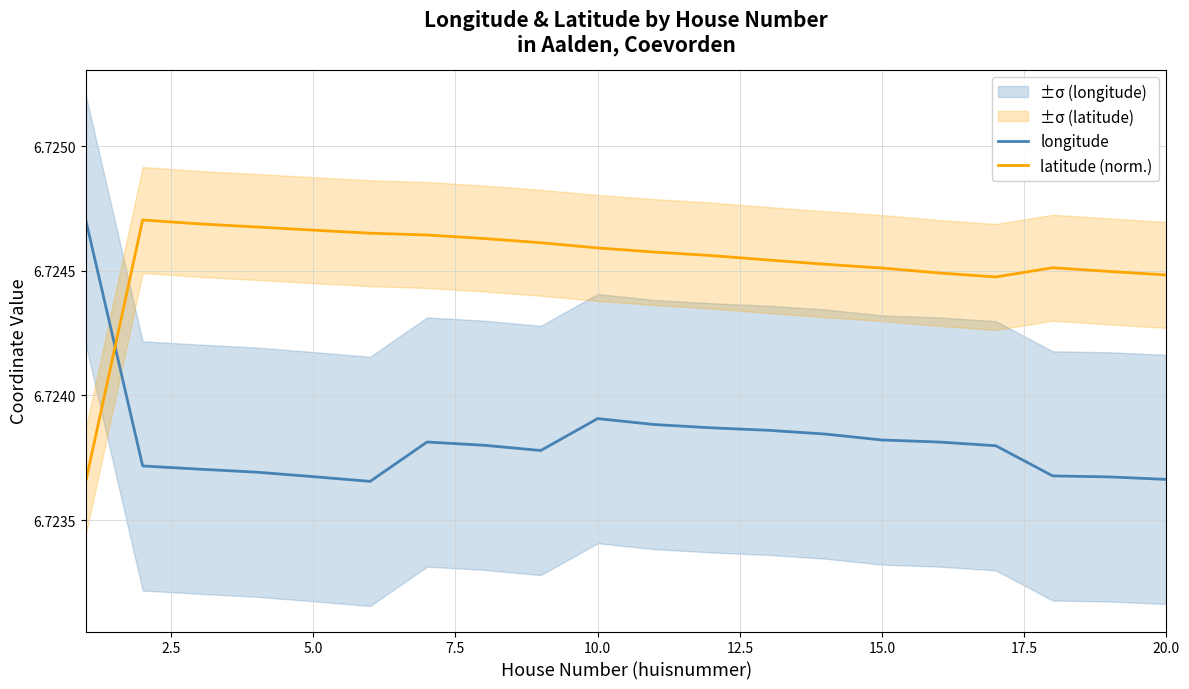

Which series has the widest spread of values?

longitude